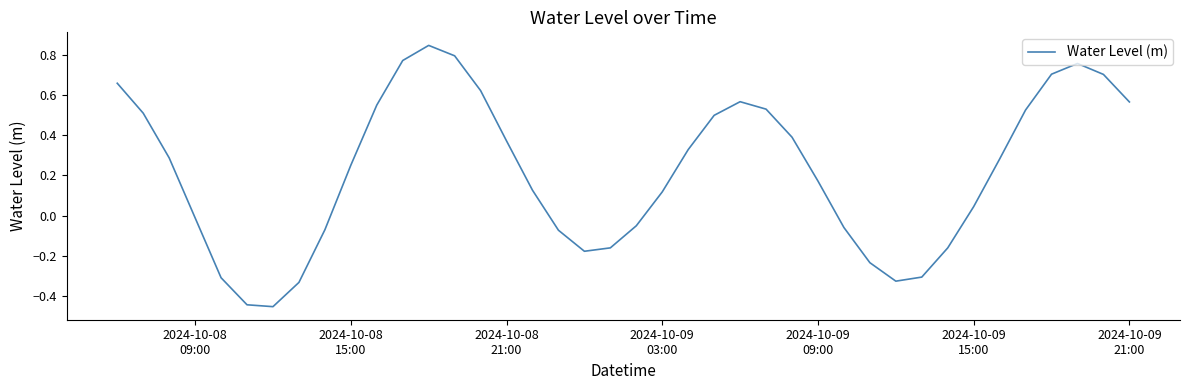

What is the difference between the maximum and minimum values?

1.3